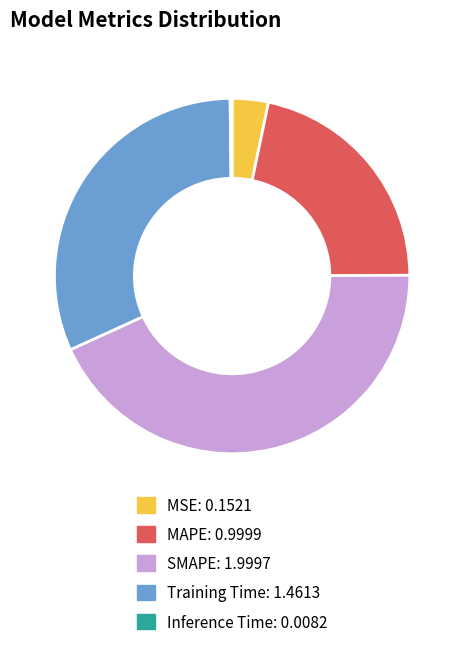

True or false: Training Time accounts for 45% of the total.

False